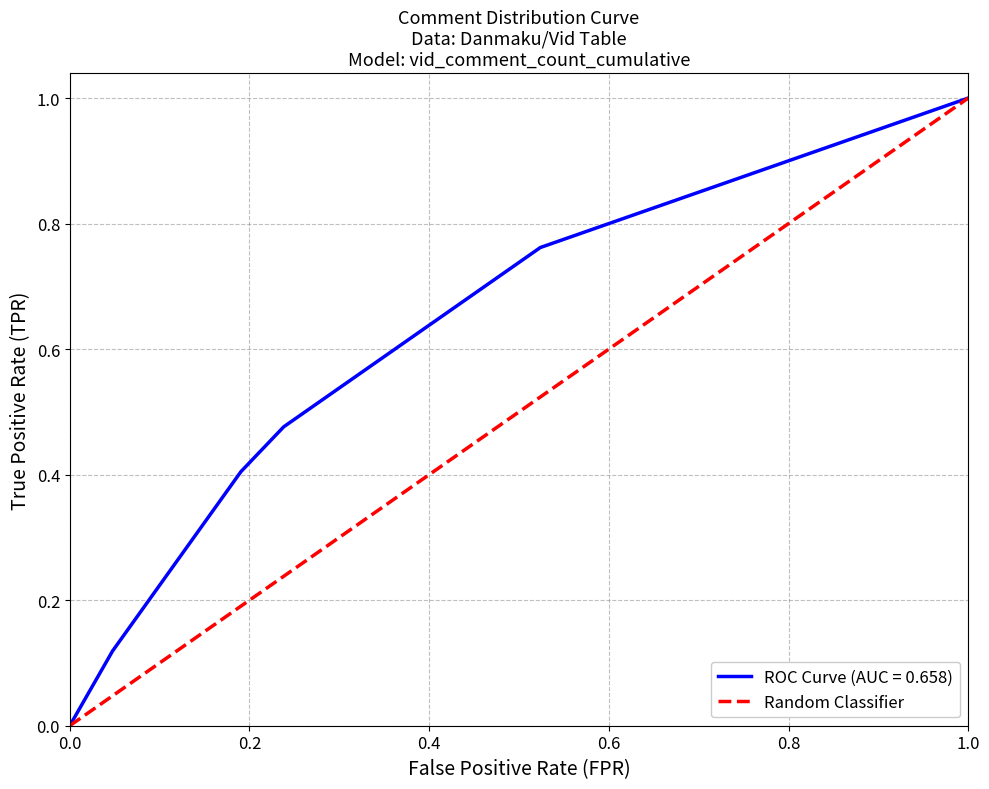

Count the values in the range 0 to 1.

2